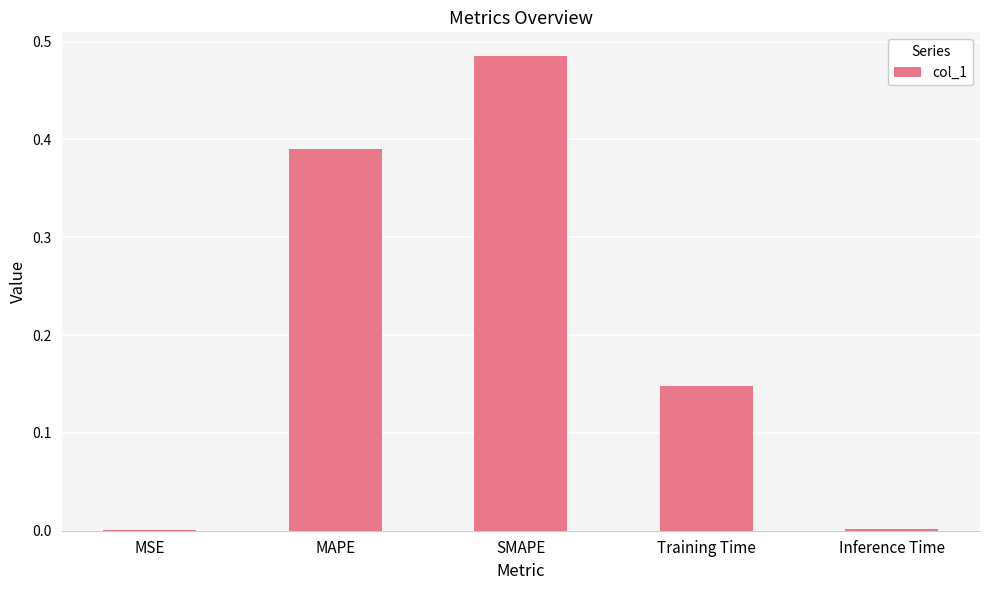

What is the sum of all values?

1.0